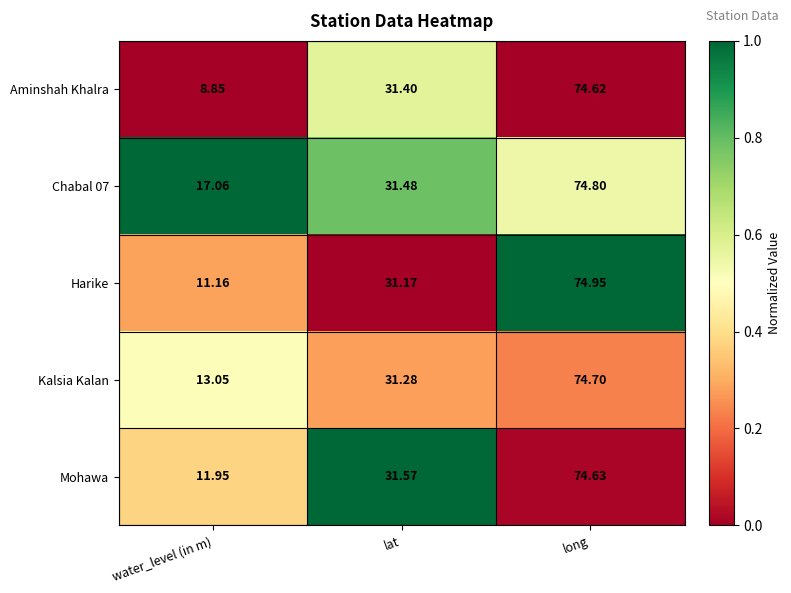

Which category has the lowest value in the Mohawa series?

water_level (in m)